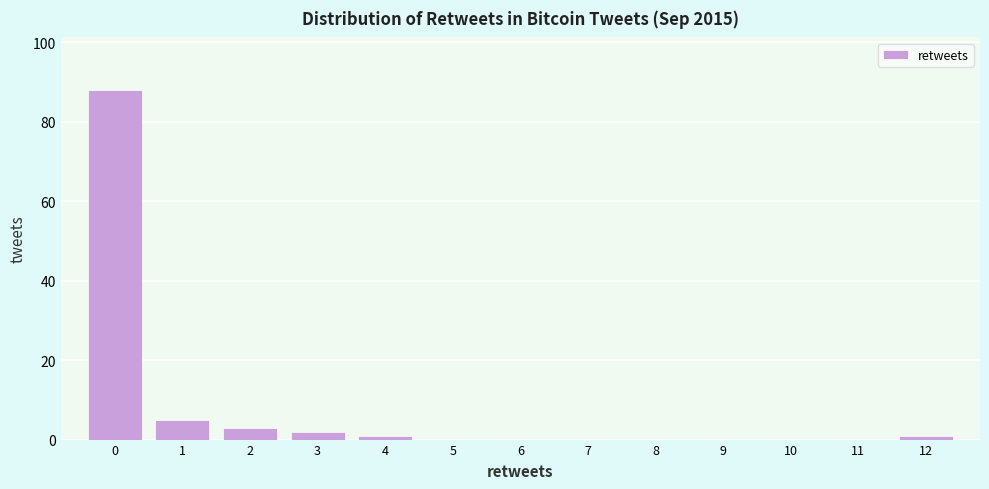

What is the height of the bar covering 1.5 to 2.5 on the x-axis? The values are not printed on the chart, so give them approximately, as read against the axis.

4